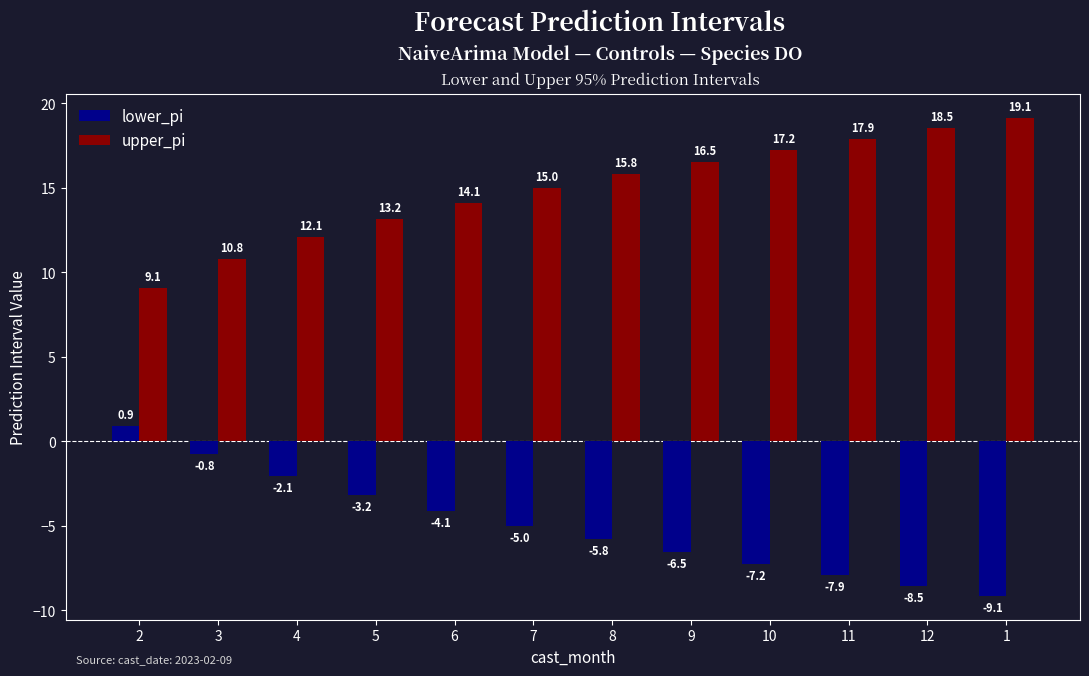

What is the difference between the highest and lowest values at 7?

20.0